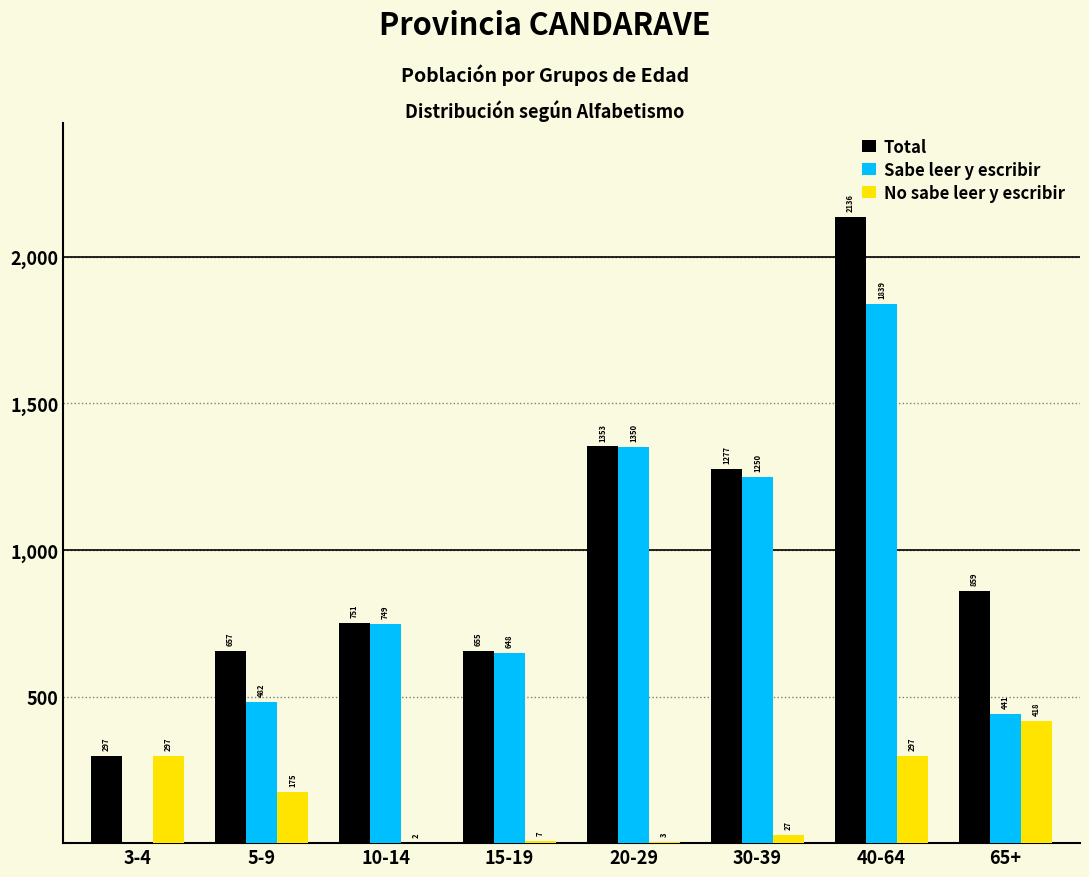

Reading right to left, what are all the values shown in this chart?

Total: 65+=859	40-64=2136	30-39=1277	20-29=1353	15-19=655	10-14=751	5-9=657	3-4=297
Sabe leer y escribir: 65+=441	40-64=1839	30-39=1250	20-29=1350	15-19=648	10-14=749	5-9=482	3-4=0
No sabe leer y escribir: 65+=418	40-64=297	30-39=27	20-29=3	15-19=7	10-14=2	5-9=175	3-4=297